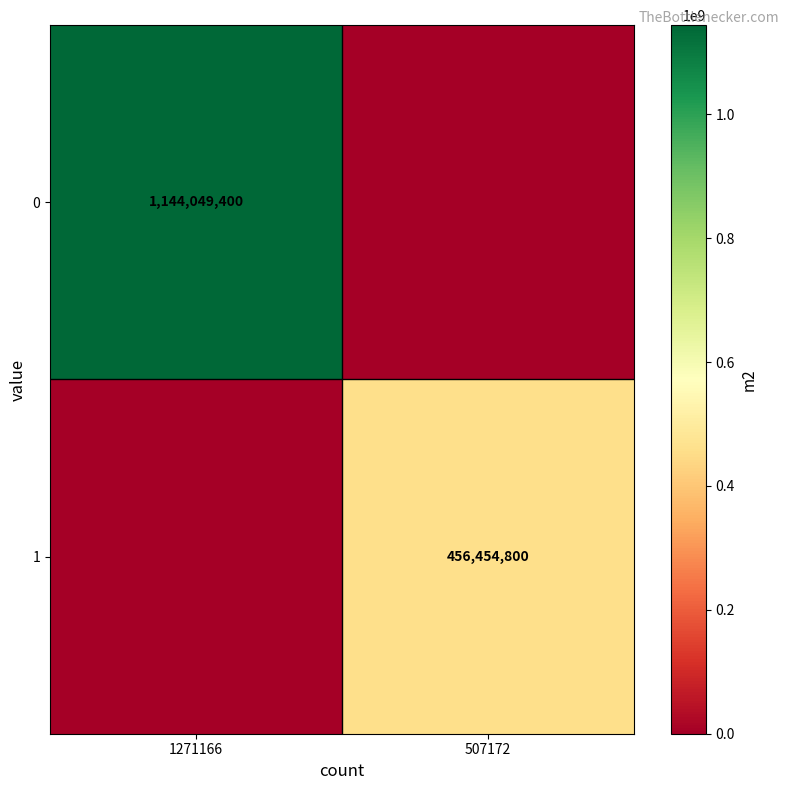

Is it true that 0 equals 294222600 at 1271166?

False